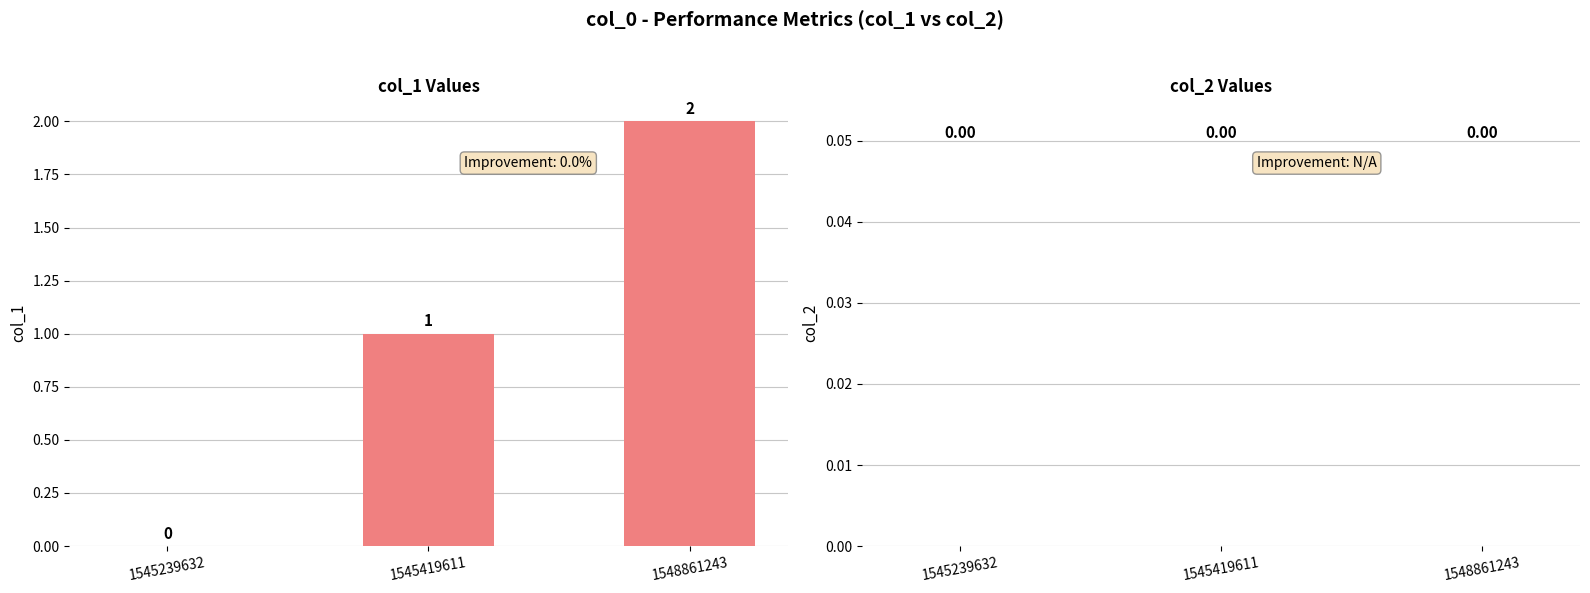

At which label is the value closest to 1?

1545419611